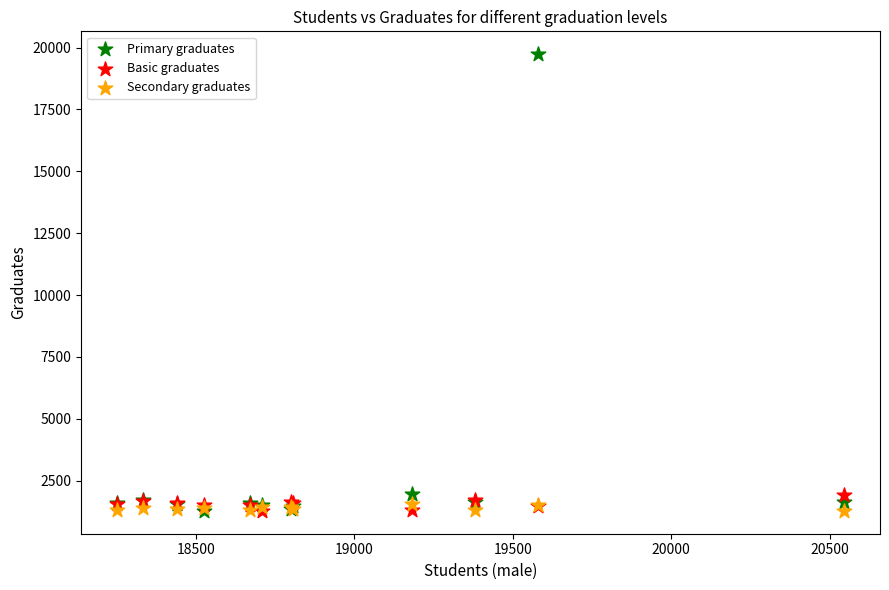

What are all the series names shown in the legend?

Primary graduates, Basic graduates, Secondary graduates